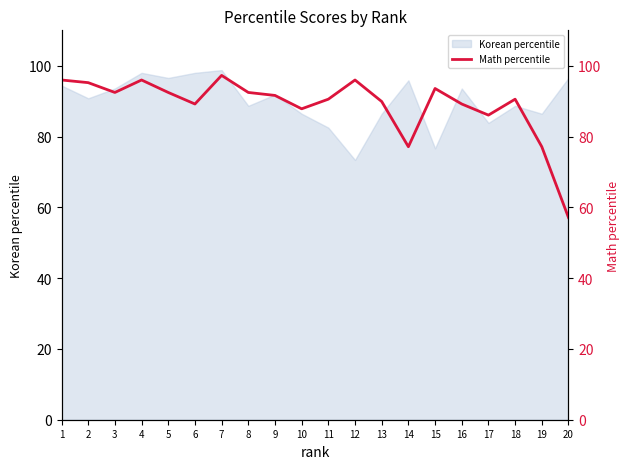

At which category does the data reach its first local peak?

4